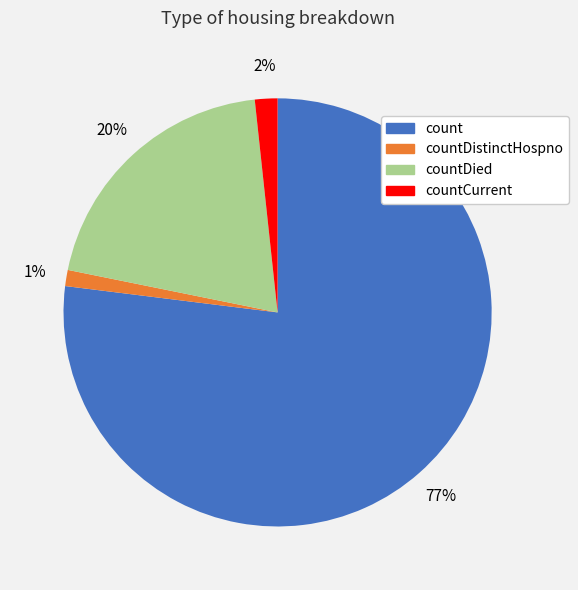

Is there any slice that represents more than half of the pie?

Yes